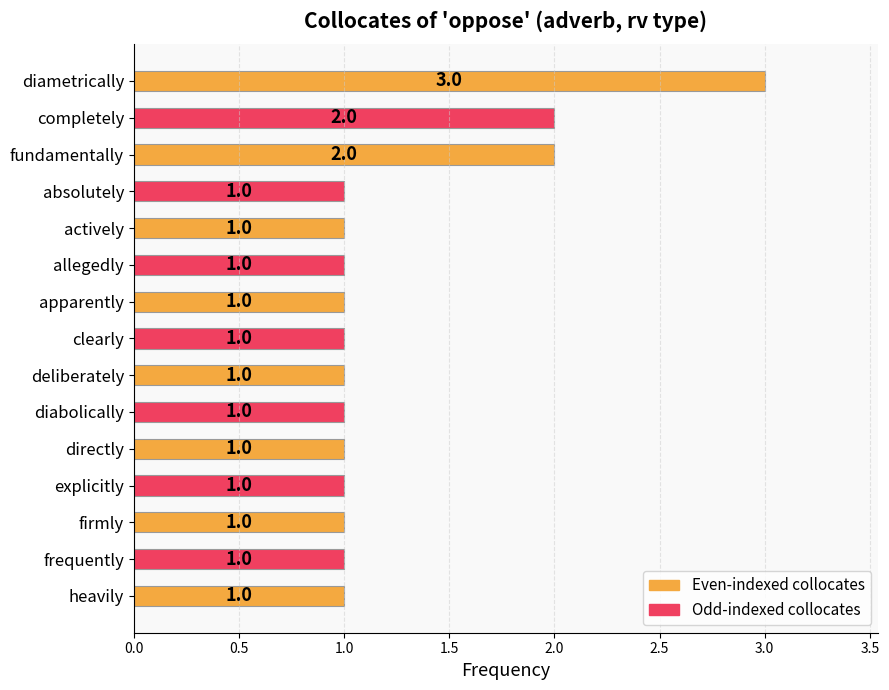

Reading top to bottom, what are all the values shown in this chart?

3	2	2	1	1	1	1	1	1	1	1	1	1	1	1